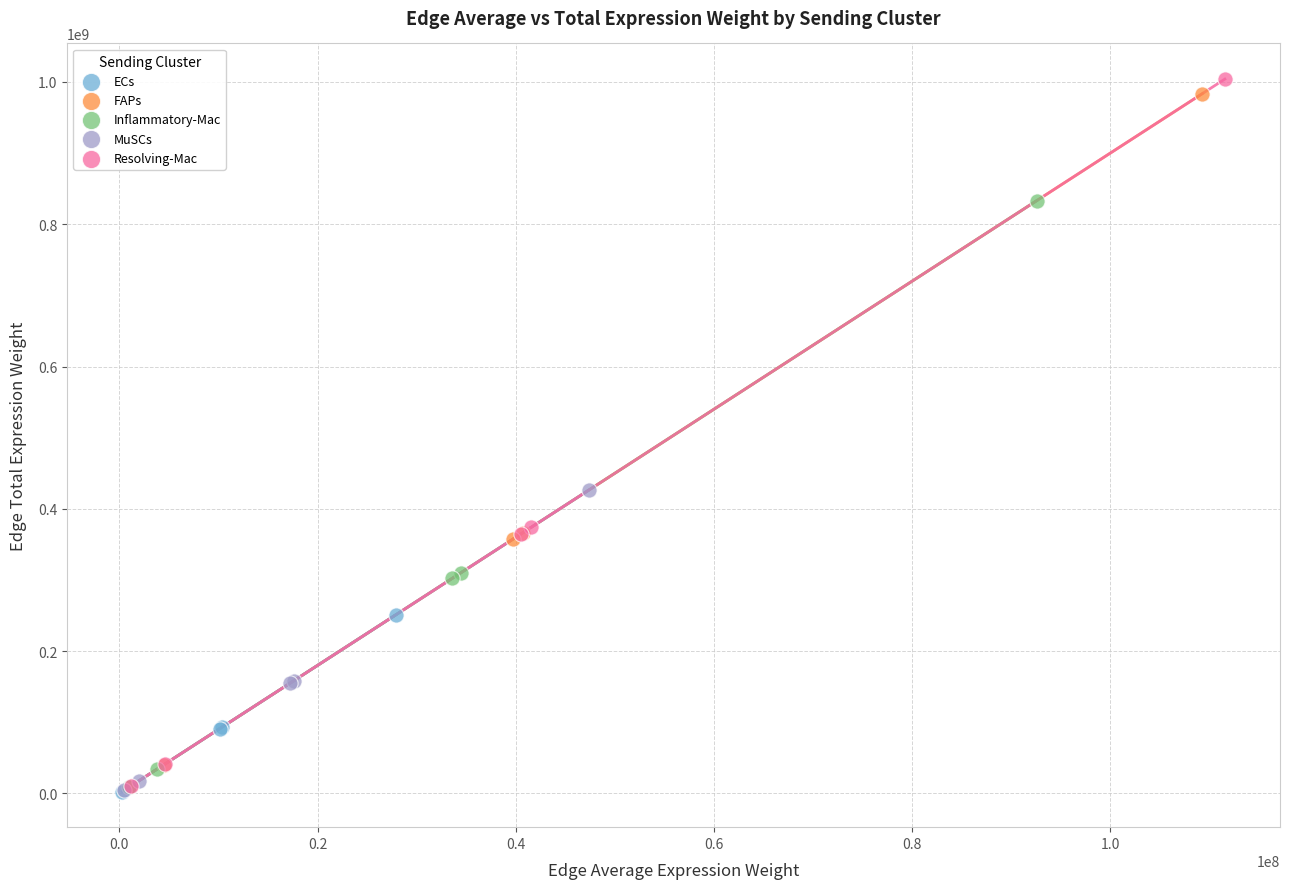

Which series has the largest Y range (max minus min)?

Resolving-Mac